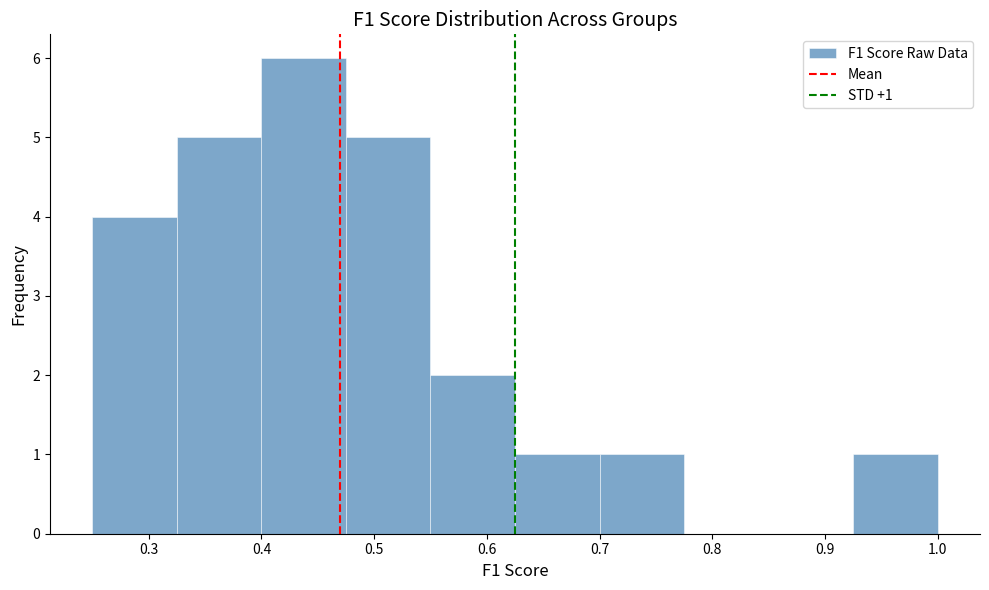

Over which range of the x-axis is the bar tallest?

0.400 to 0.475